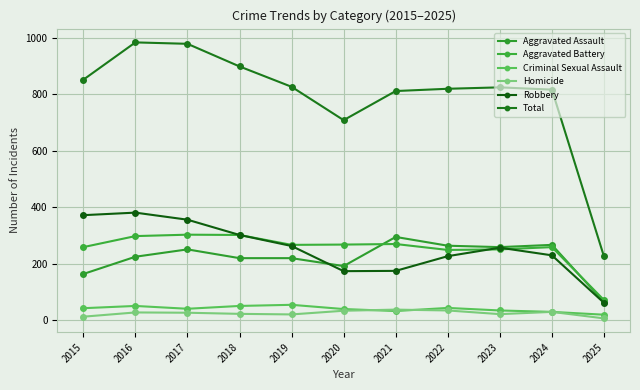

Where is the first local maximum for Total?

2016